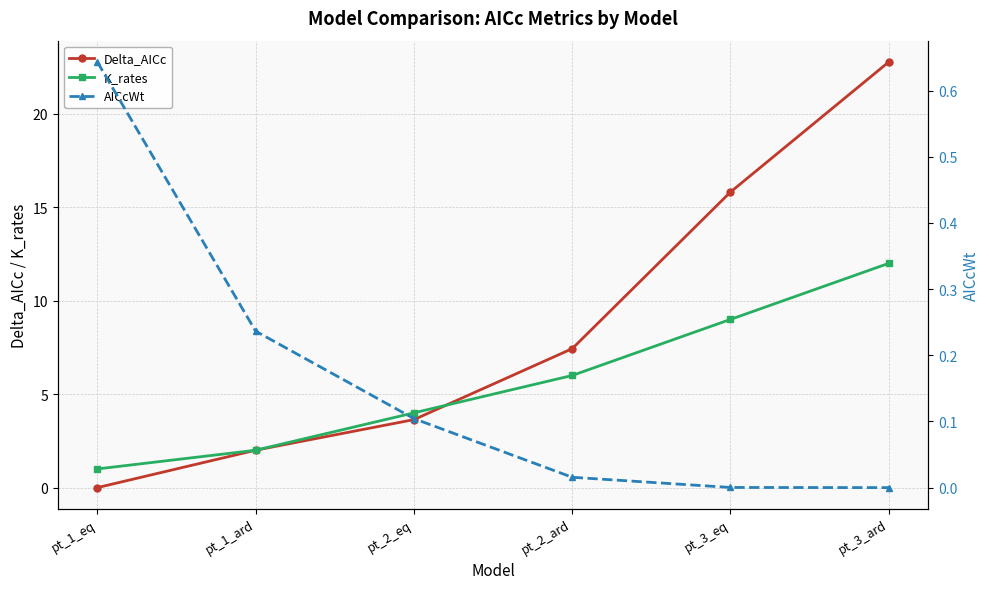

What is the label of the 3rd point from the right?

pt_2_ard